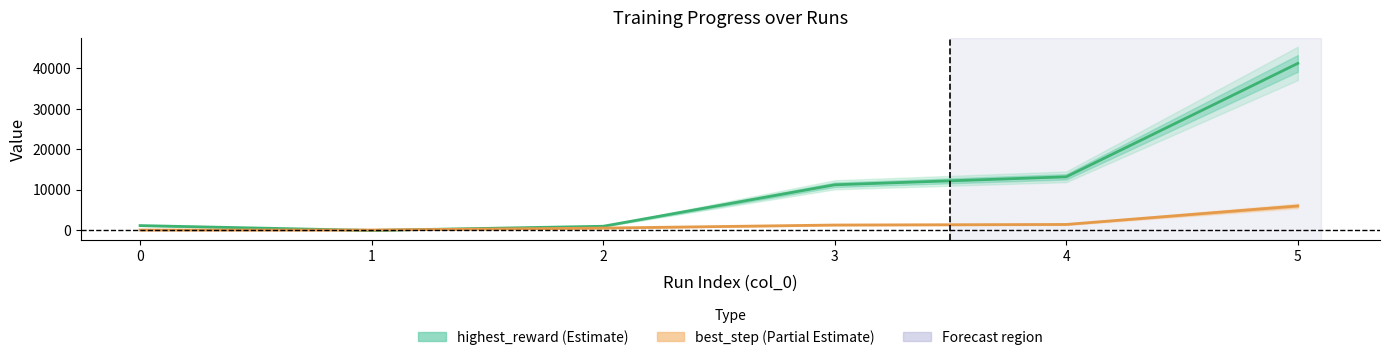

Reading left to right, list all the values displayed in this chart.

highest_reward: 1099	-100	932	11190	13166	41232
best_step: 0	0	485	1237	1377	5955